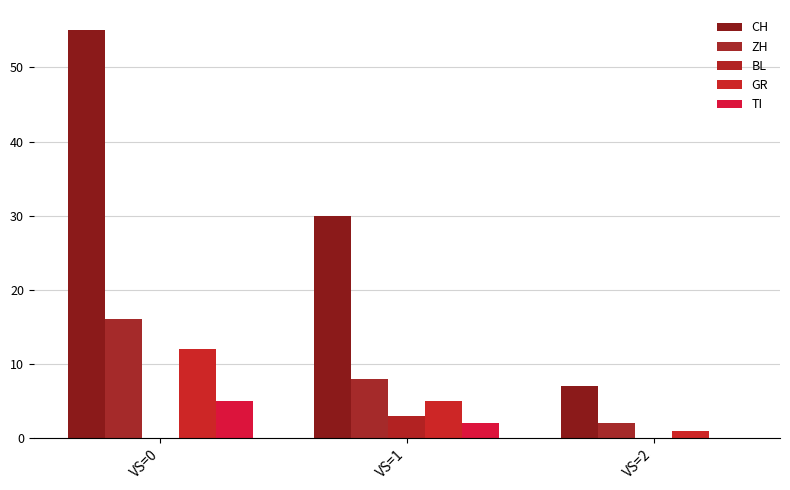

What is the sum of the ZH values at VS=1 and VS=0?

24